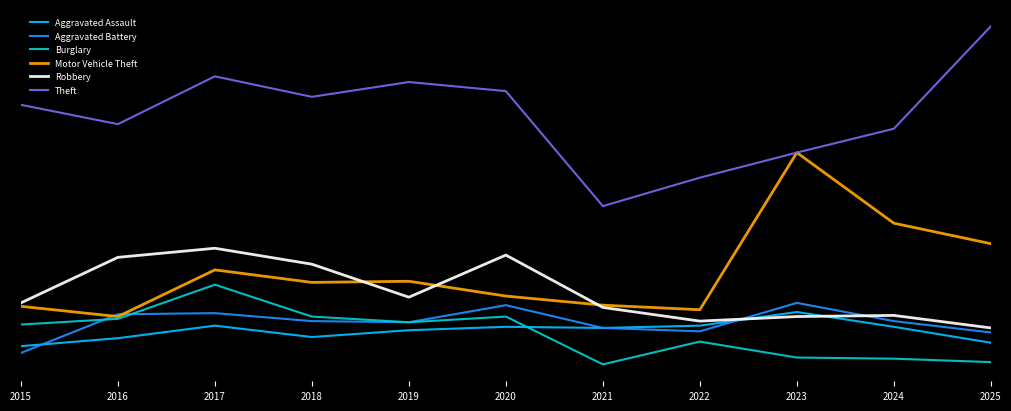

Rank the series by their maximum value, from highest to lowest.

Theft, Motor Vehicle Theft, Robbery, Burglary, Aggravated Battery, Aggravated Assault